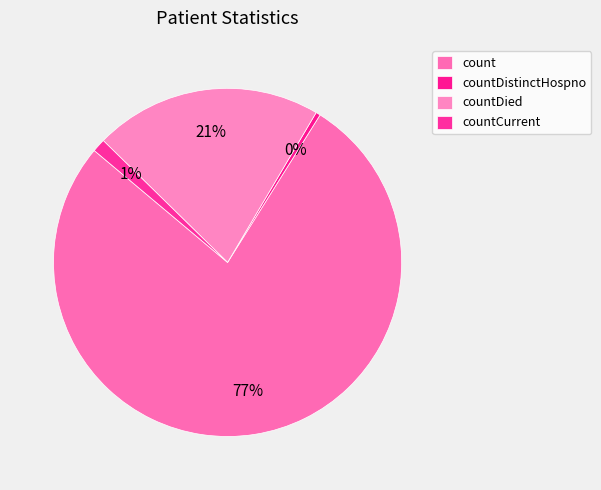

How many slices are in this pie chart?

4